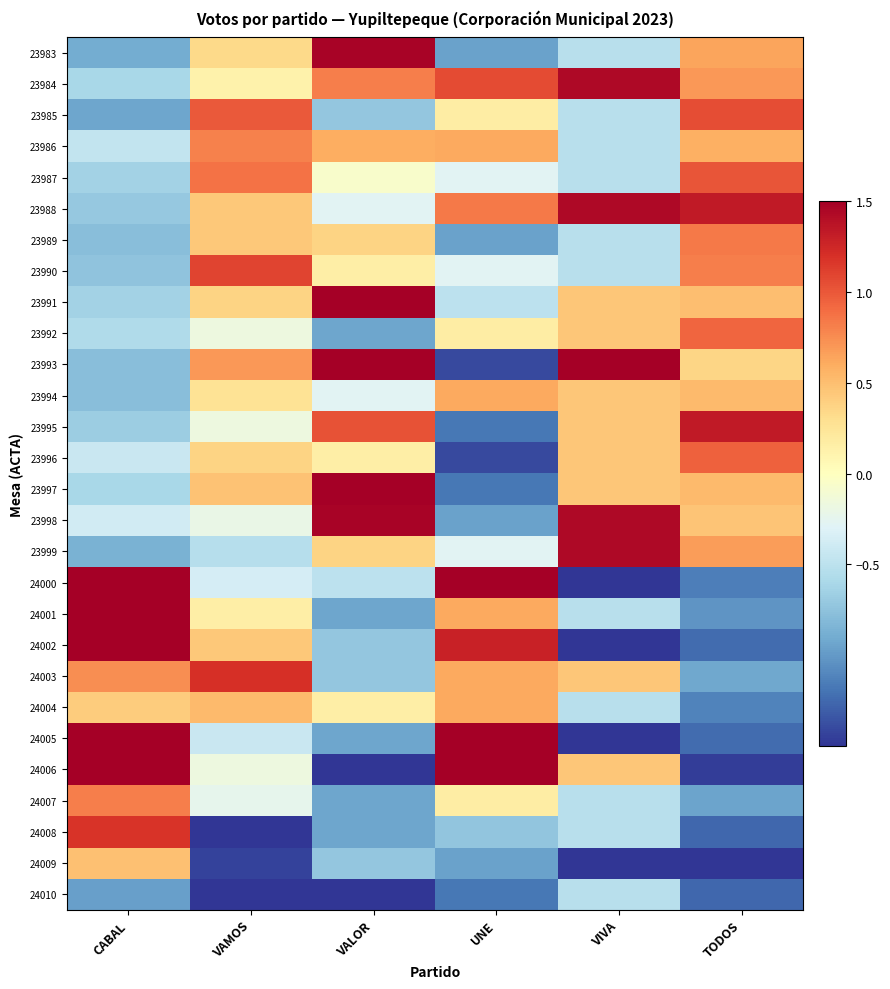

What is the difference between the highest and lowest values at VAMOS?

4.7